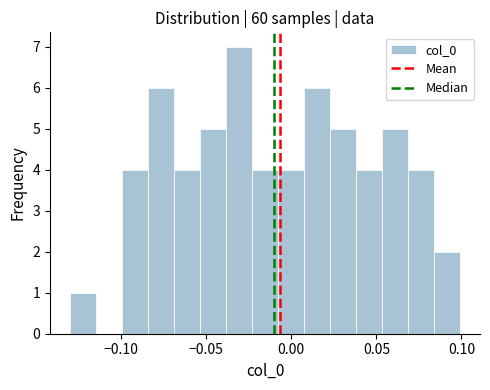

Around what value on the x-axis is the tallest bar? Give the approximate position of its centre, as read against the axis.

-0.030